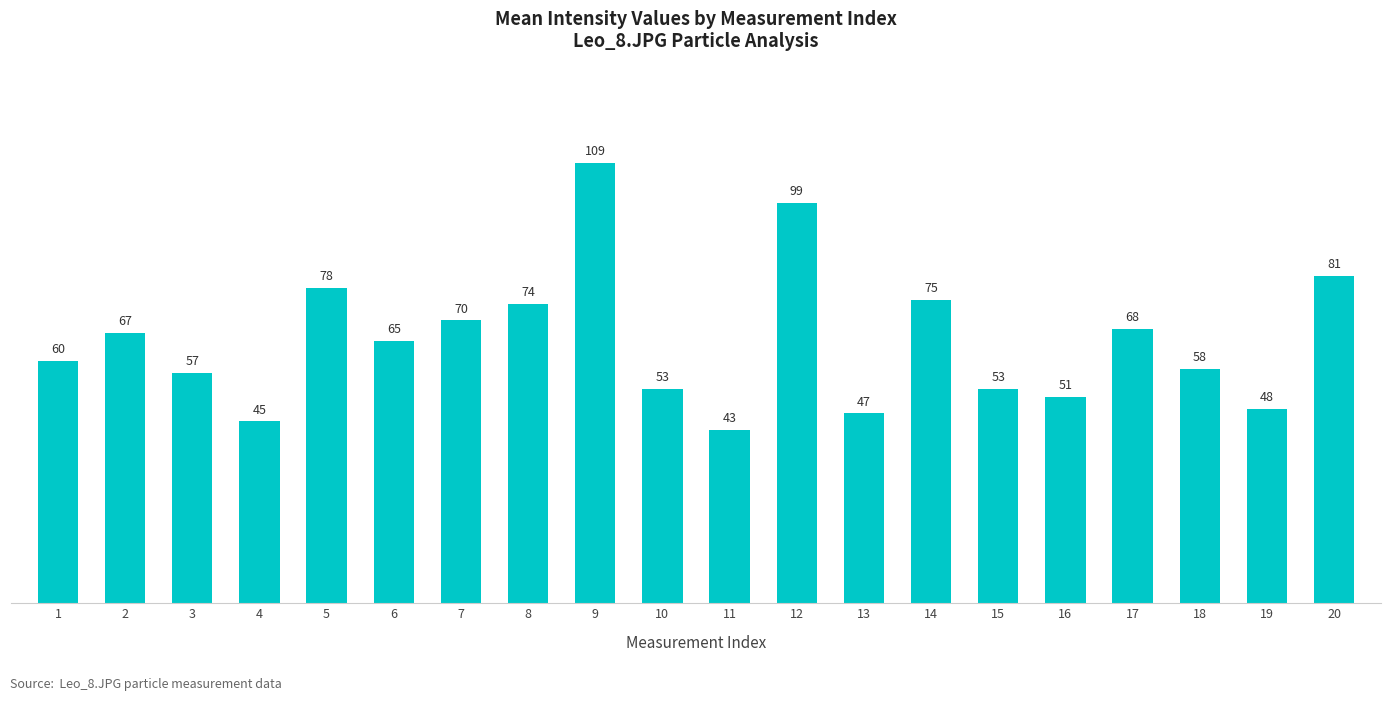

Approximately how many times larger is the value at 16 compared to 20?

0.6